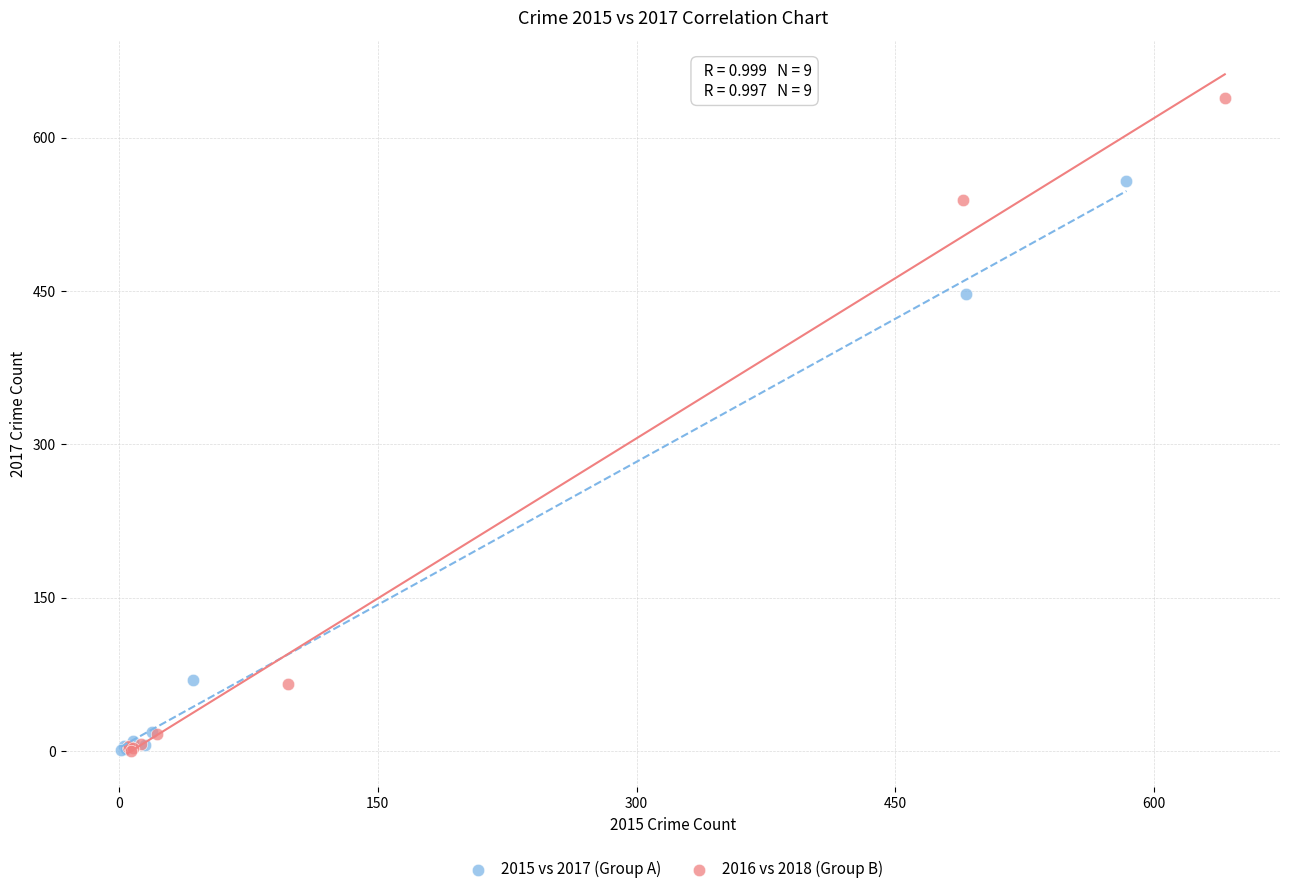

Which series contains the highest Y value?

2016 vs 2018 (Group B)